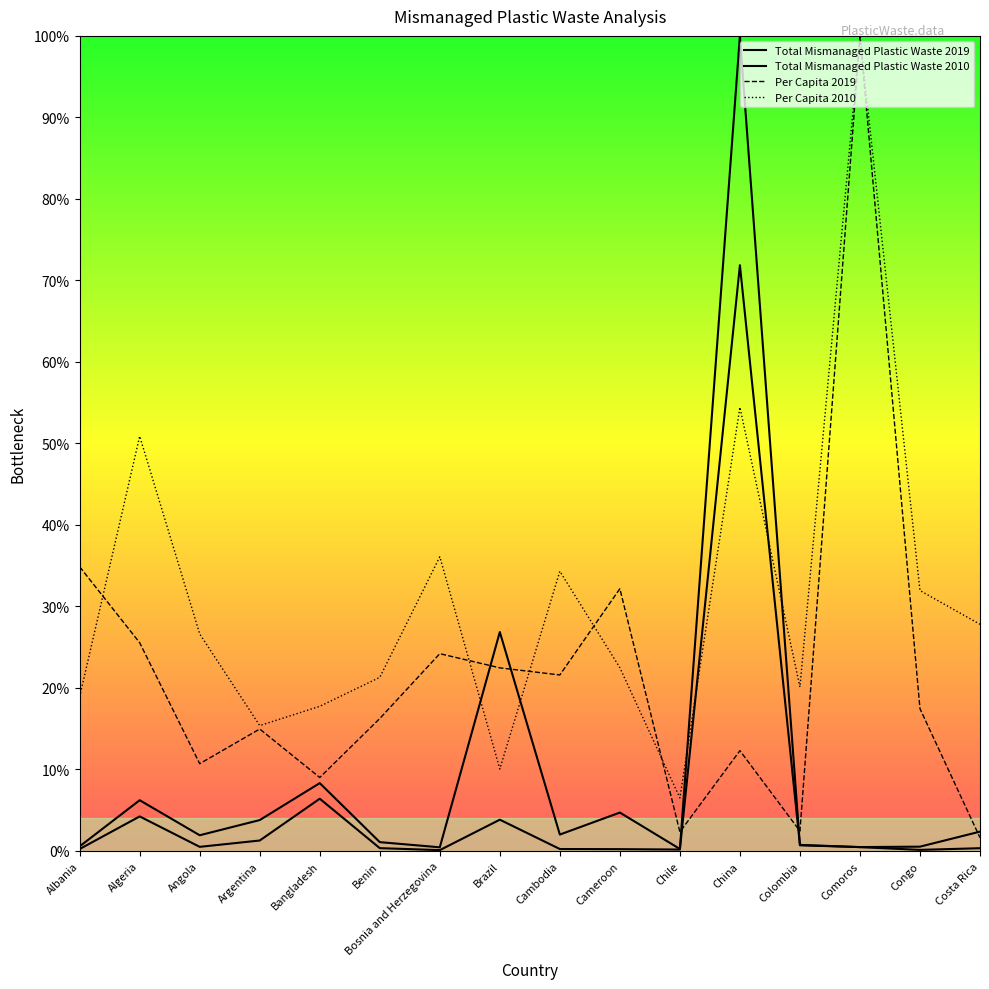

Which series has the largest range (max minus min)?

Total_MismanagedPlasticWaste_2019